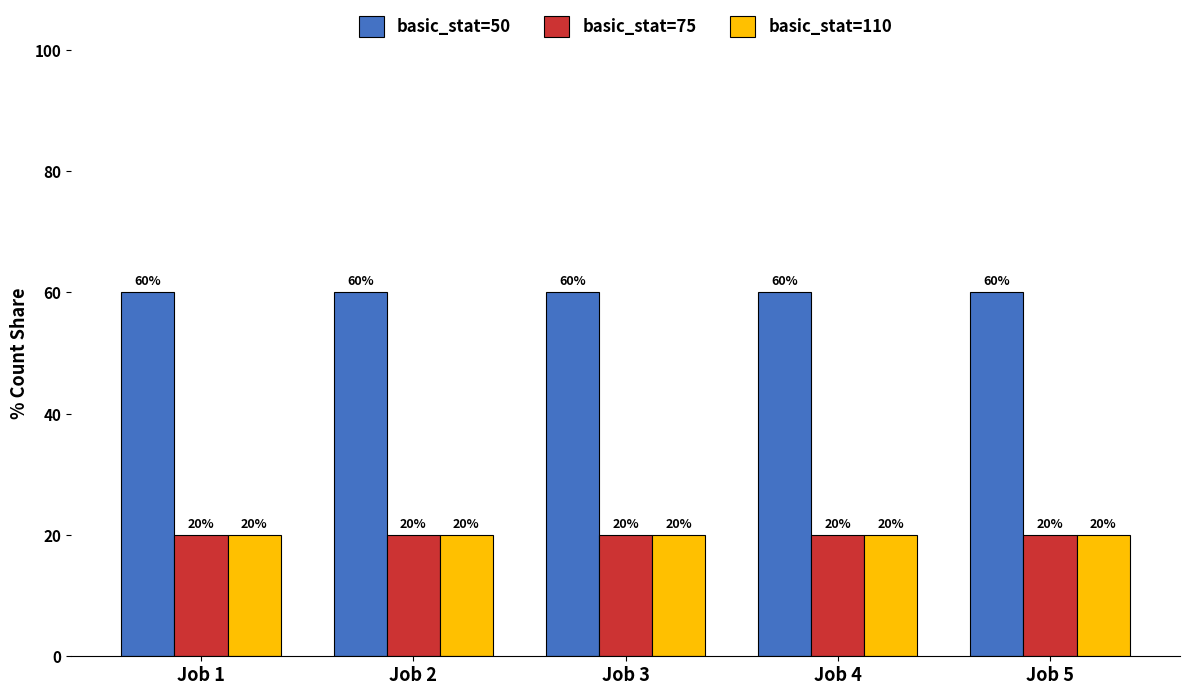

What is the spread (max minus min) of values at Job 3?

40